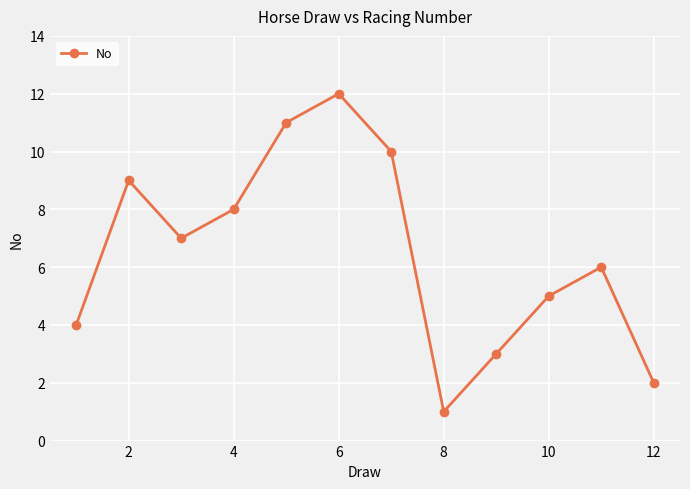

How many data points are less than 7?

6